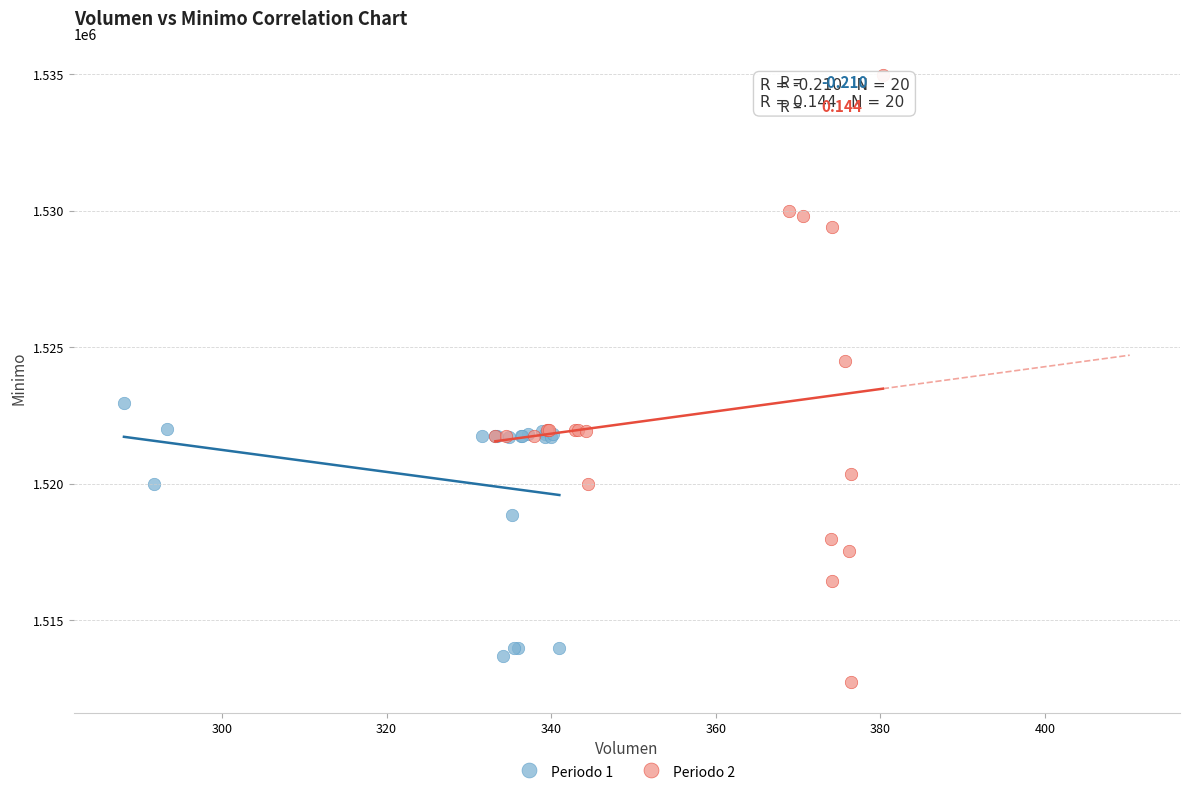

What are all the series names shown in the legend?

Periodo 1, Periodo 2